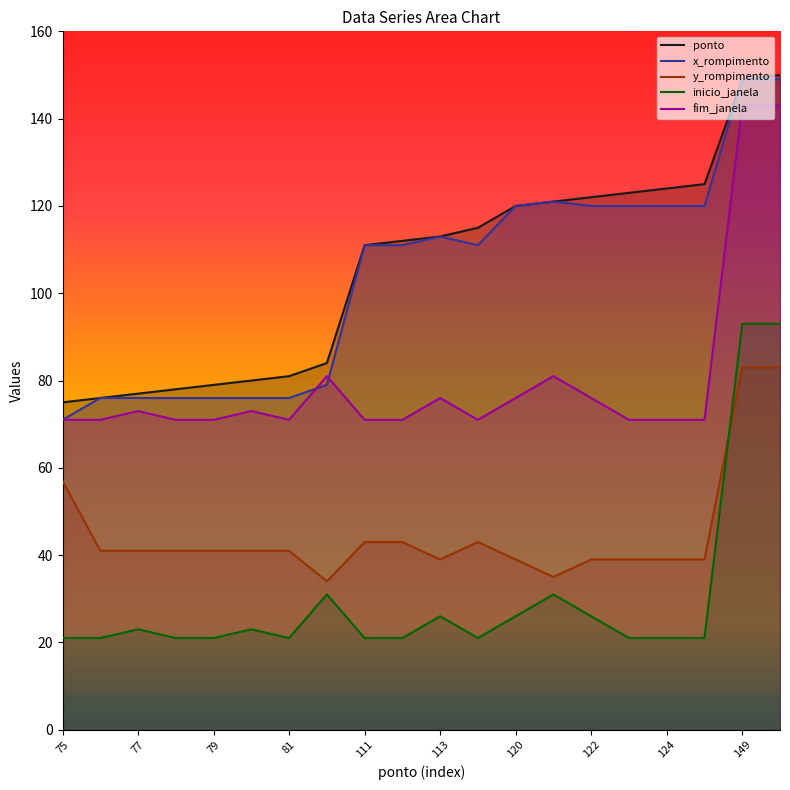

True or false: x_rompimento and y_rompimento cross at least once.

False